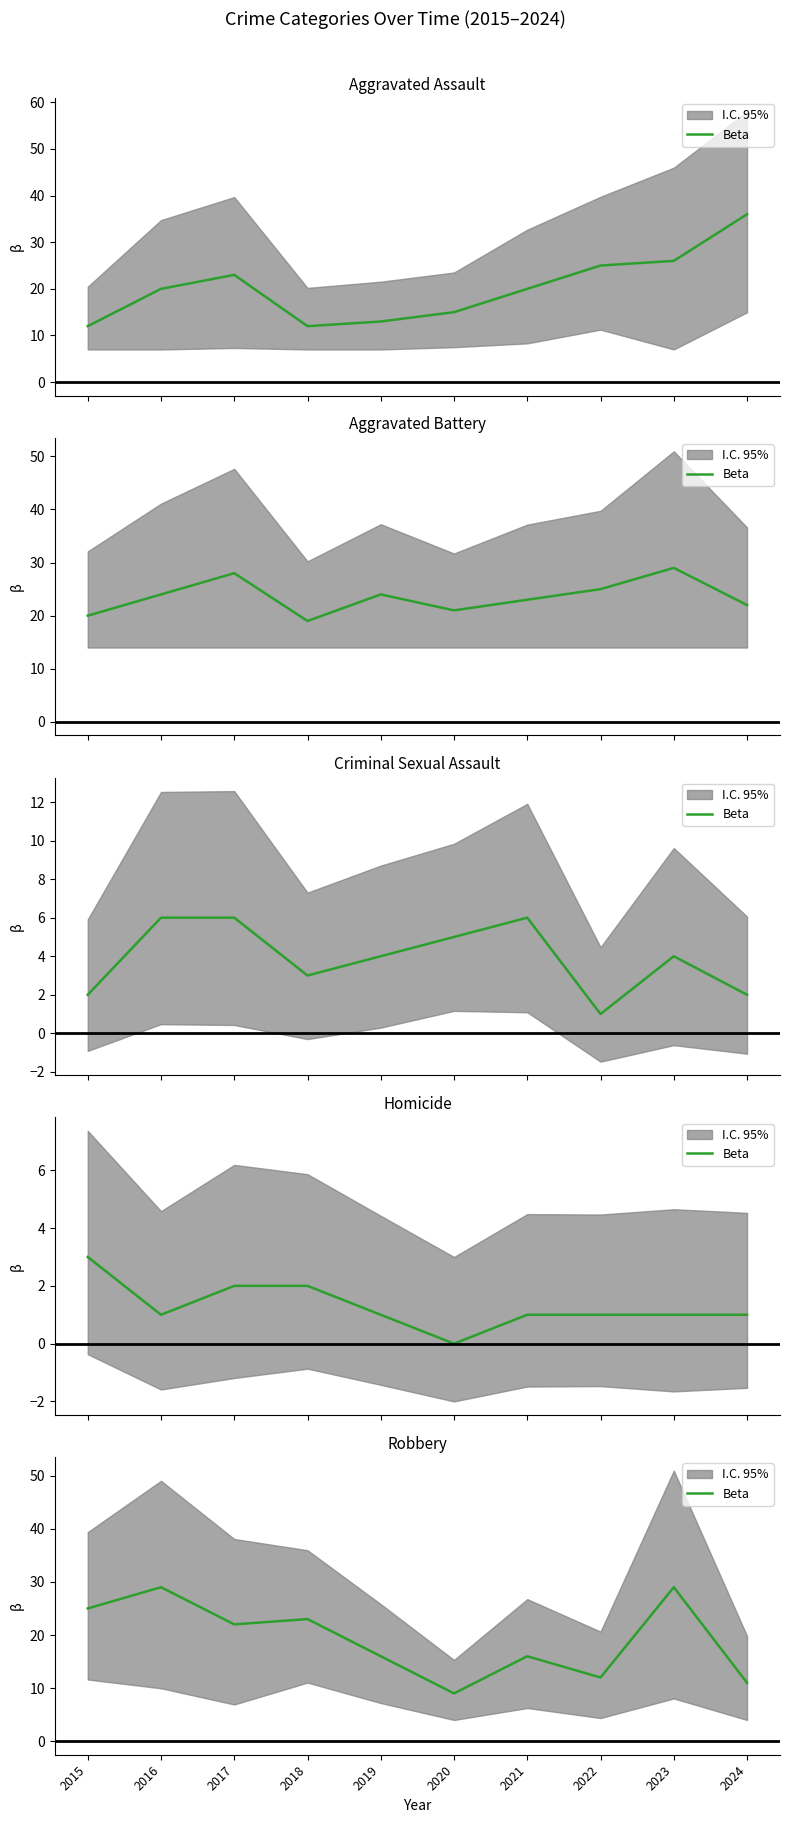

How many values are below 22?

5